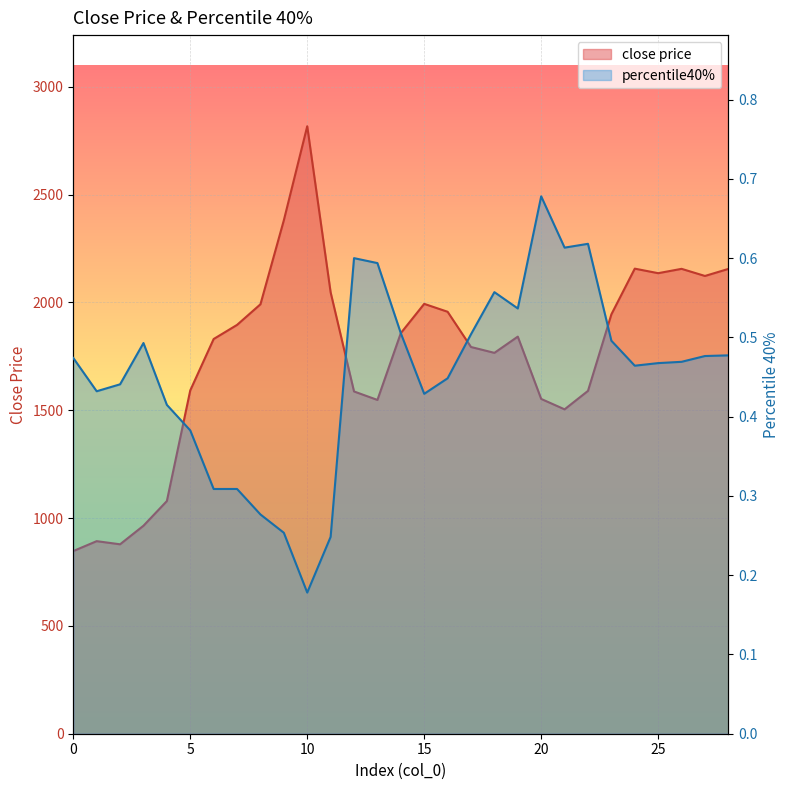

What value does the percentile40% series have at 19?

0.5